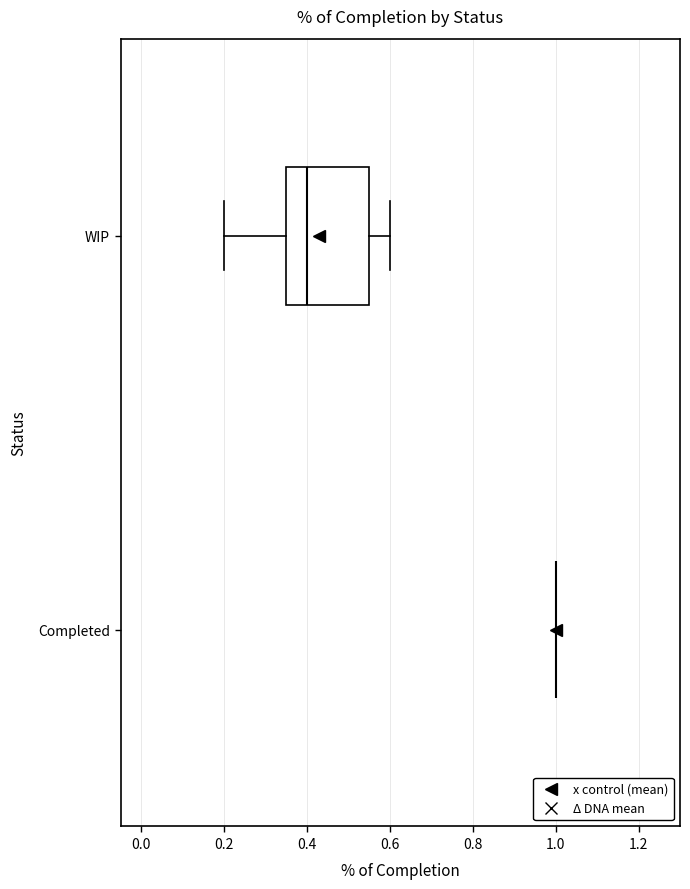

Which box is the widest, from its left edge to its right edge?

WIP